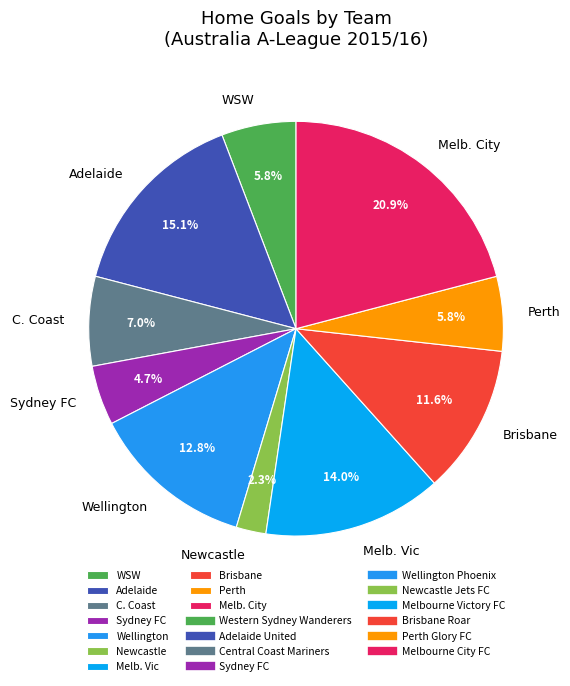

Combined, what portion of the pie is Perth and Newcastle?

8.1%